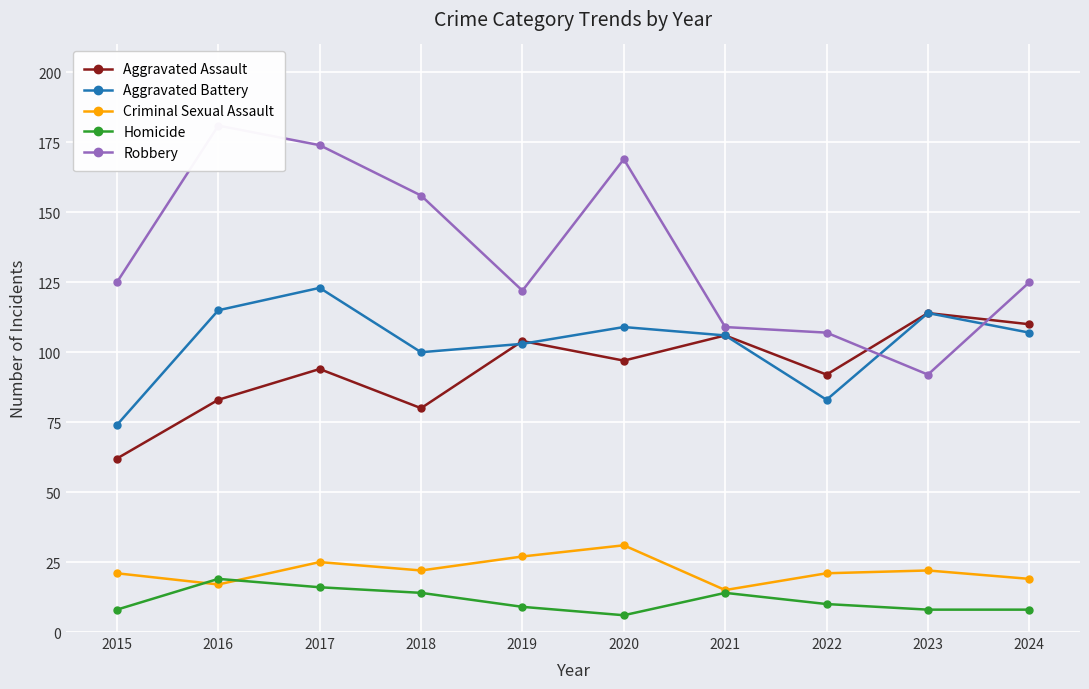

Between 2022 and 2023, which series saw the biggest shift?

Aggravated Battery